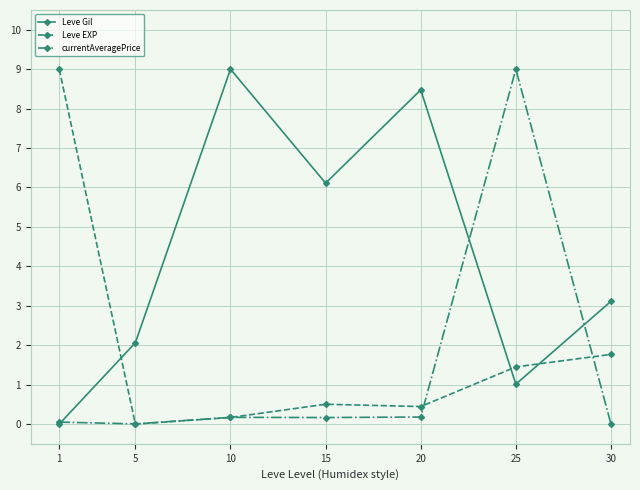

In Leve Gil, how many points are higher than both neighbors (excluding endpoints)?

2